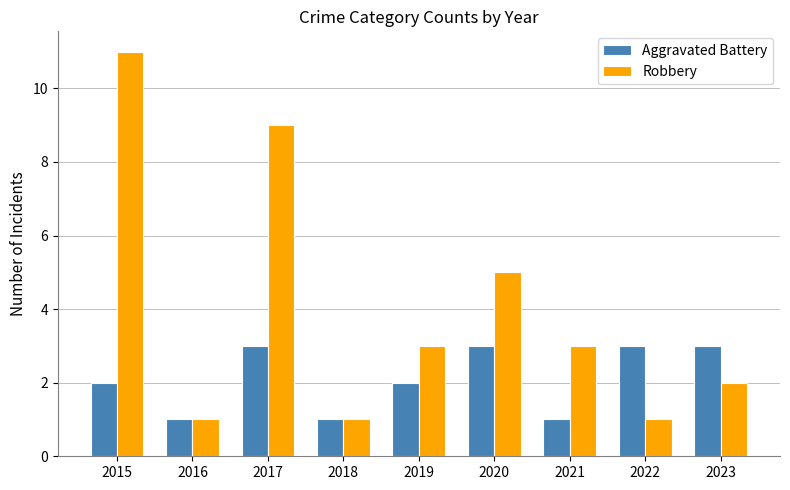

Which series has the largest total across all categories?

Robbery